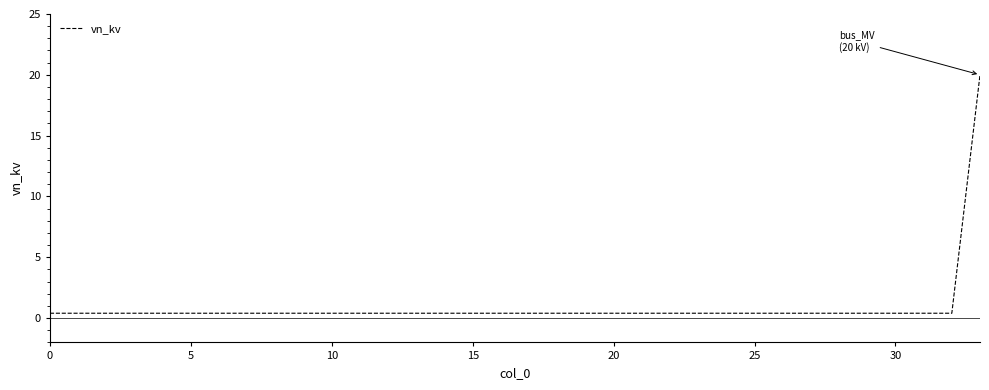

How many categories are shown in the chart?

34